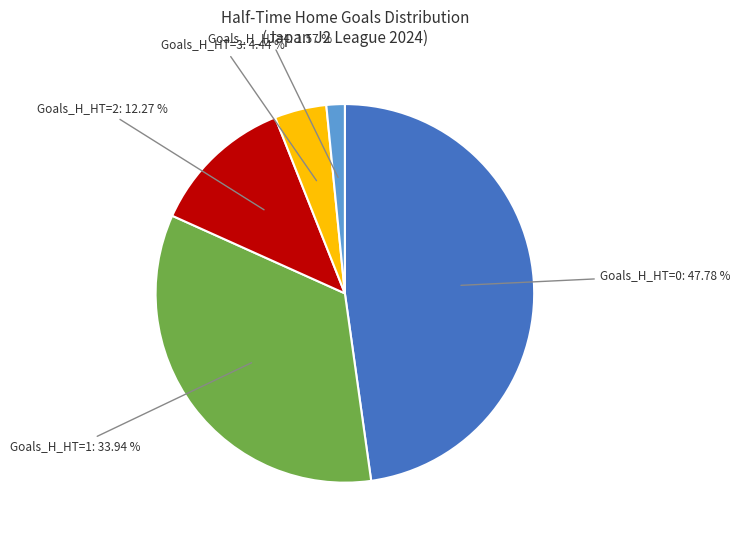

Which category has the biggest portion of the pie?

Goals_H_HT=0